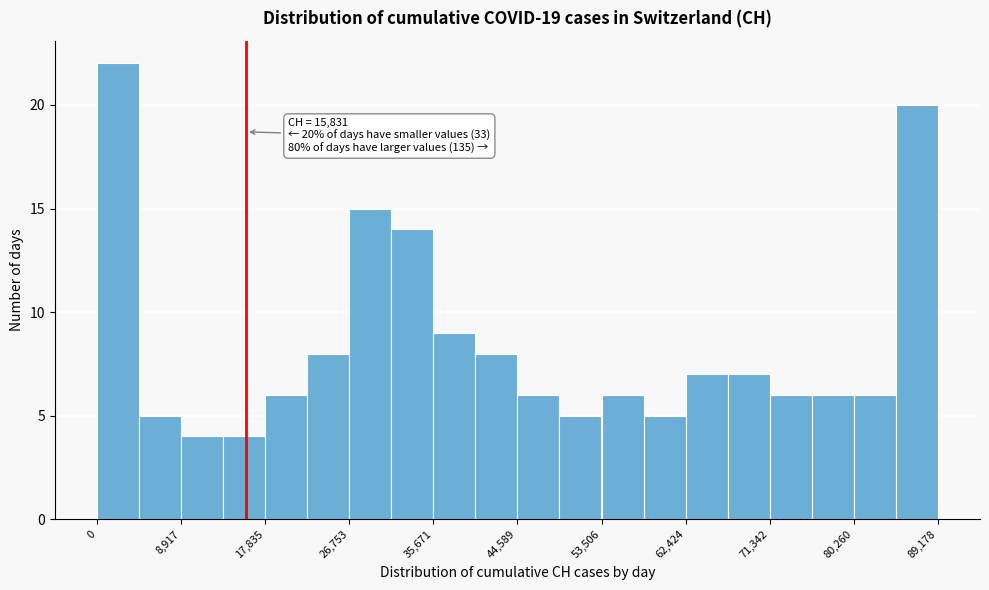

Which range on the x-axis has the tallest bar?

0 to 4000